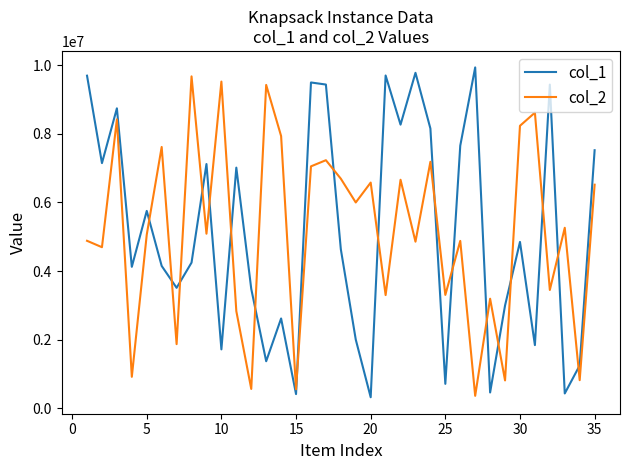

True or false: col_1 and col_2 intersect in this chart.

True